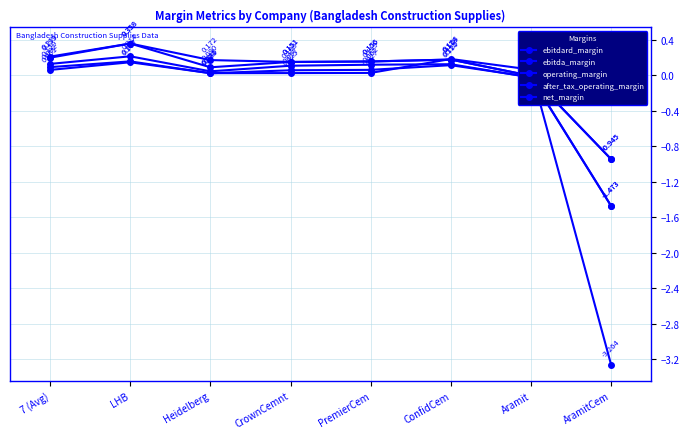

What position from the left is AramitCem?

8